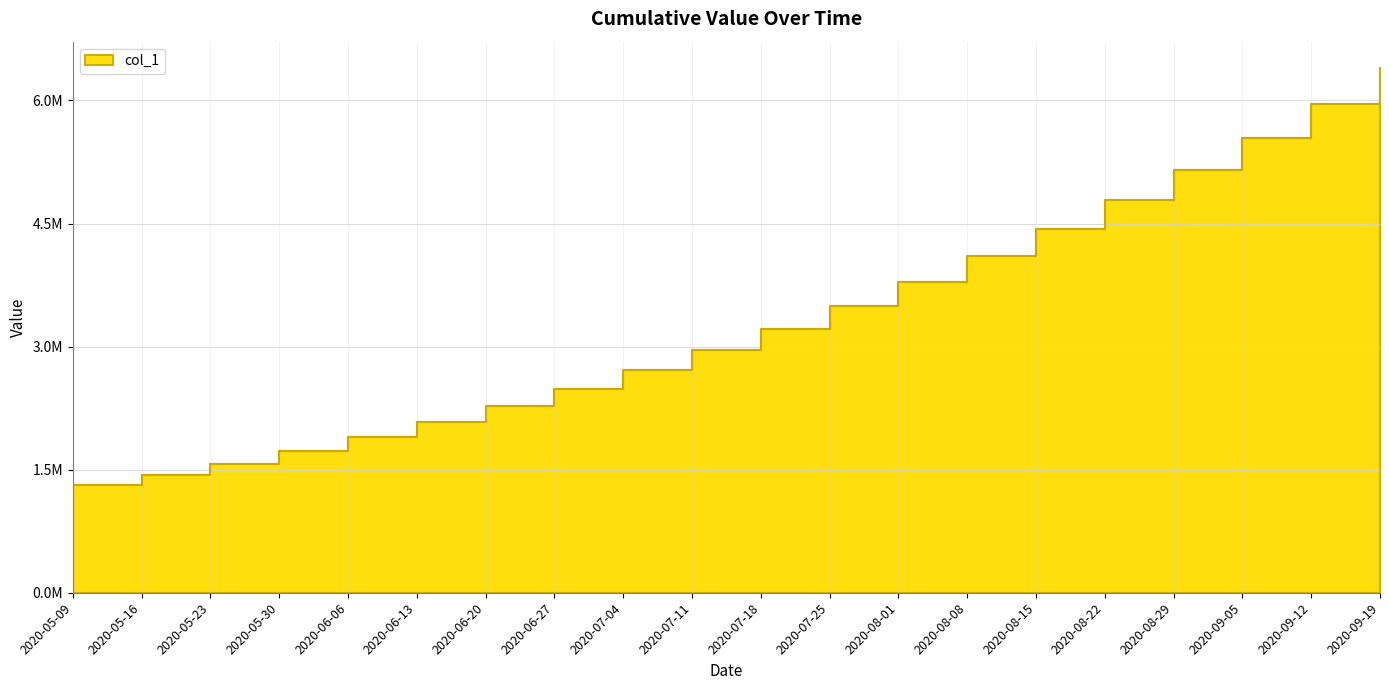

How many lines are shown in the chart?

1